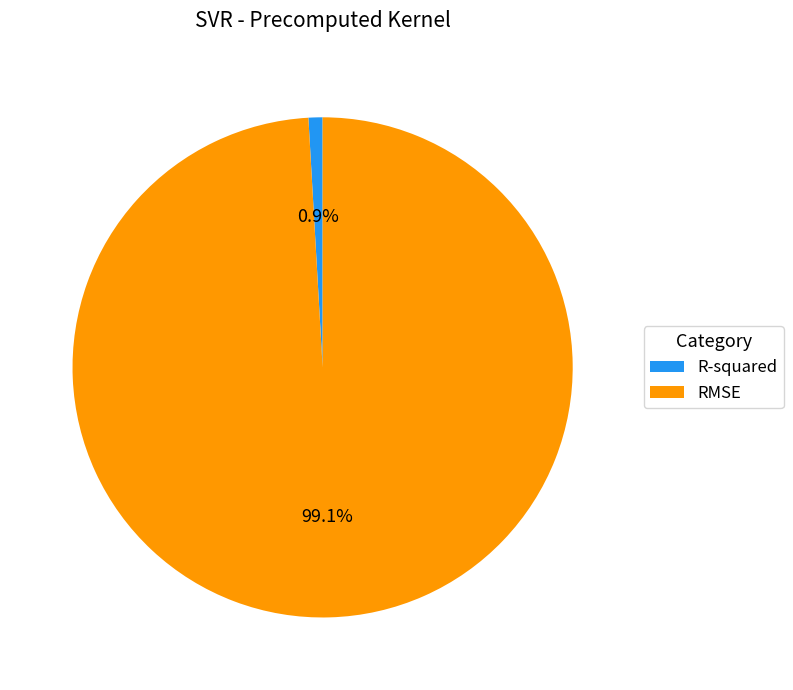

What is the smallest slice in the pie chart?

R-squared